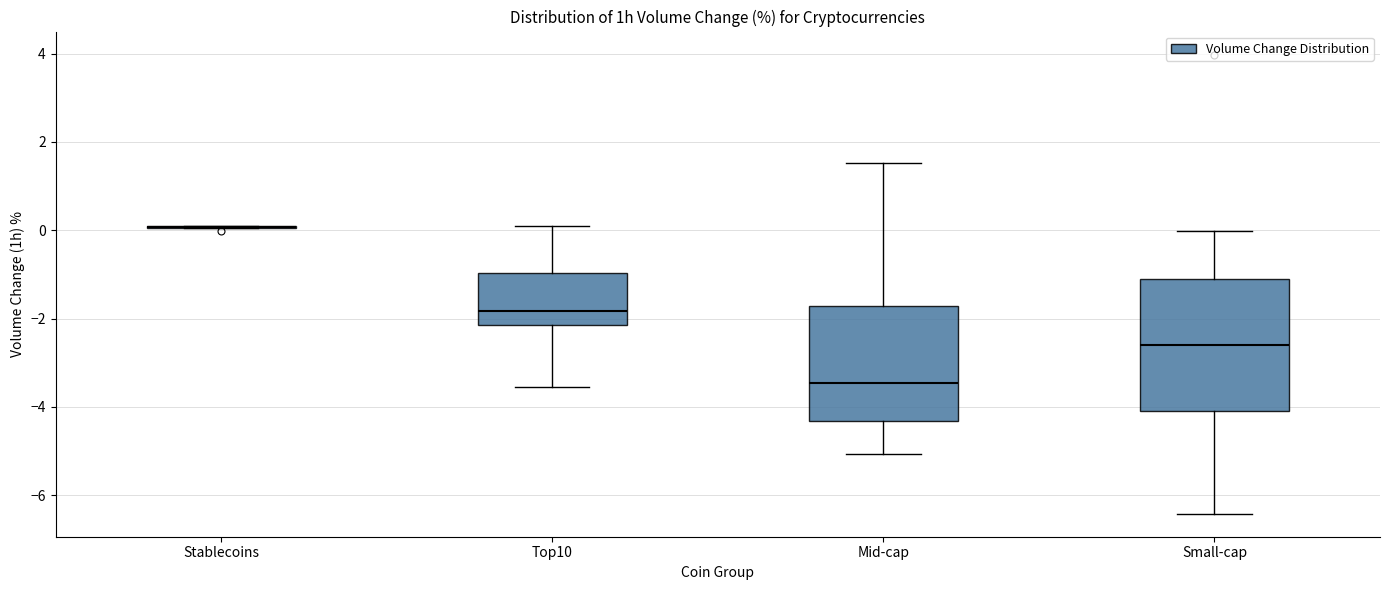

Which box is the tallest, from its lower edge to its upper edge?

Small-cap